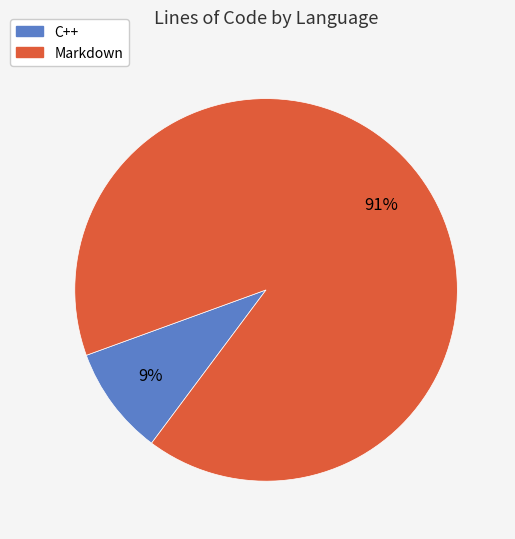

What is the ratio of the value at C++ to the value at Markdown?

0.1